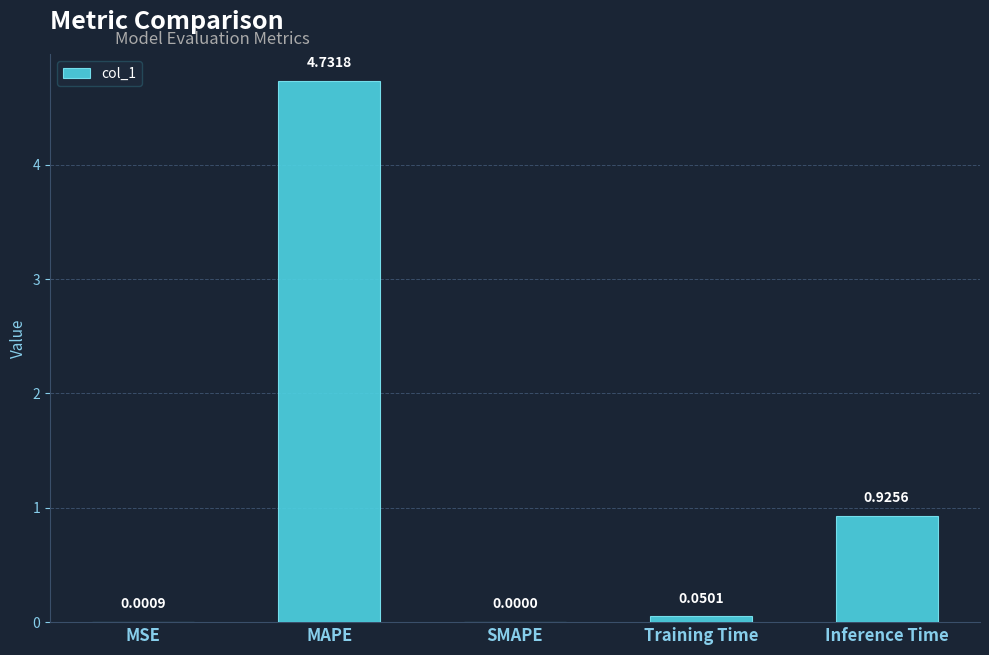

At which label is the value closest to 2?

Inference Time